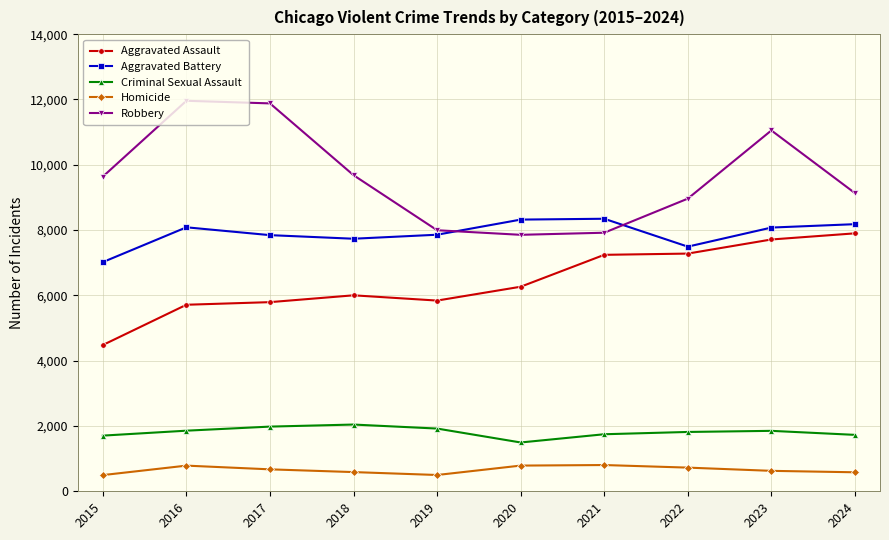

Which series changed the most between 2015 and 2019?

Robbery